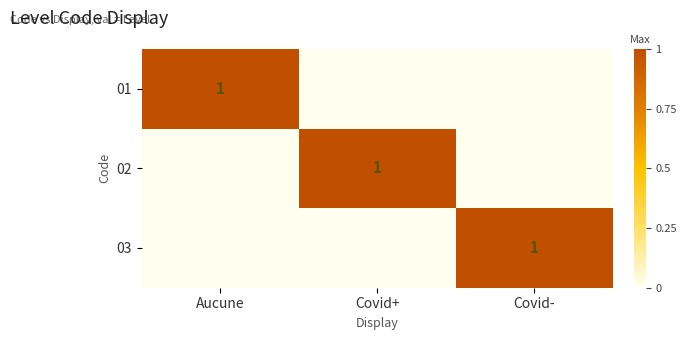

Between Aucune and Covid+, which series saw the biggest shift?

01